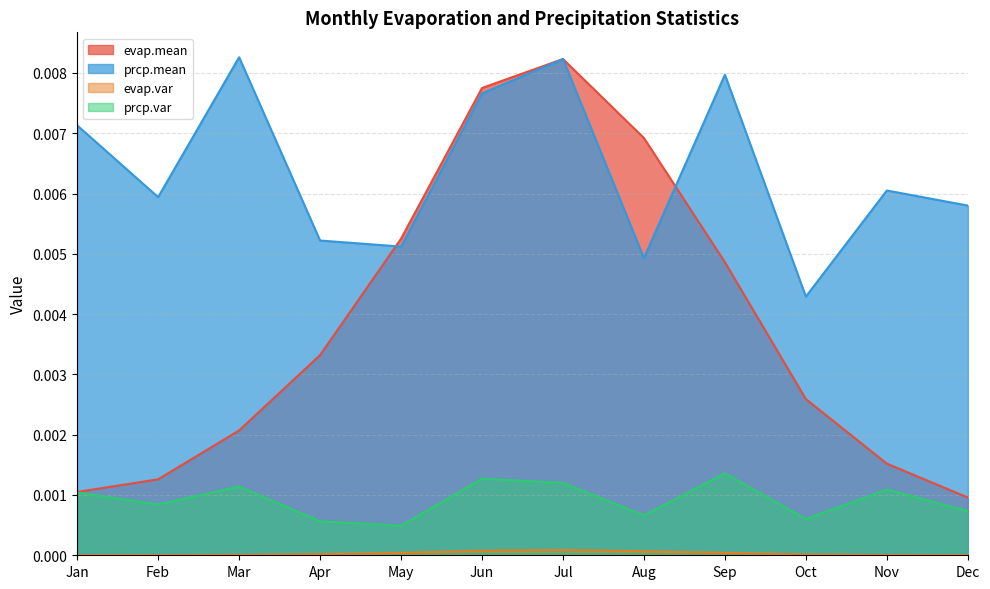

Between Feb and Mar, which series saw the biggest shift?

prcp.mean